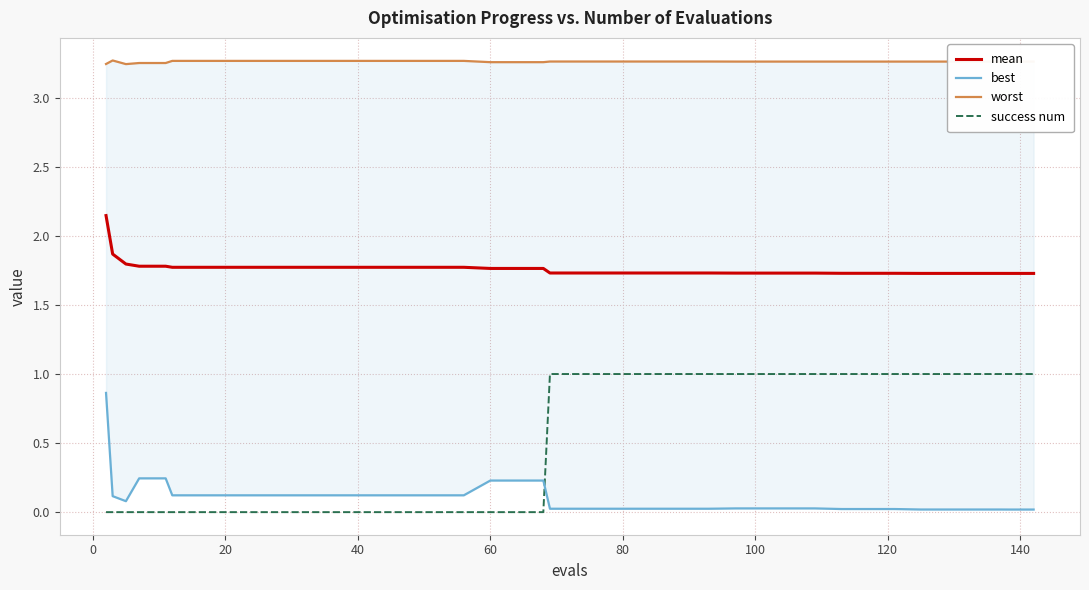

What is the maximum value shown in the chart?

3.3